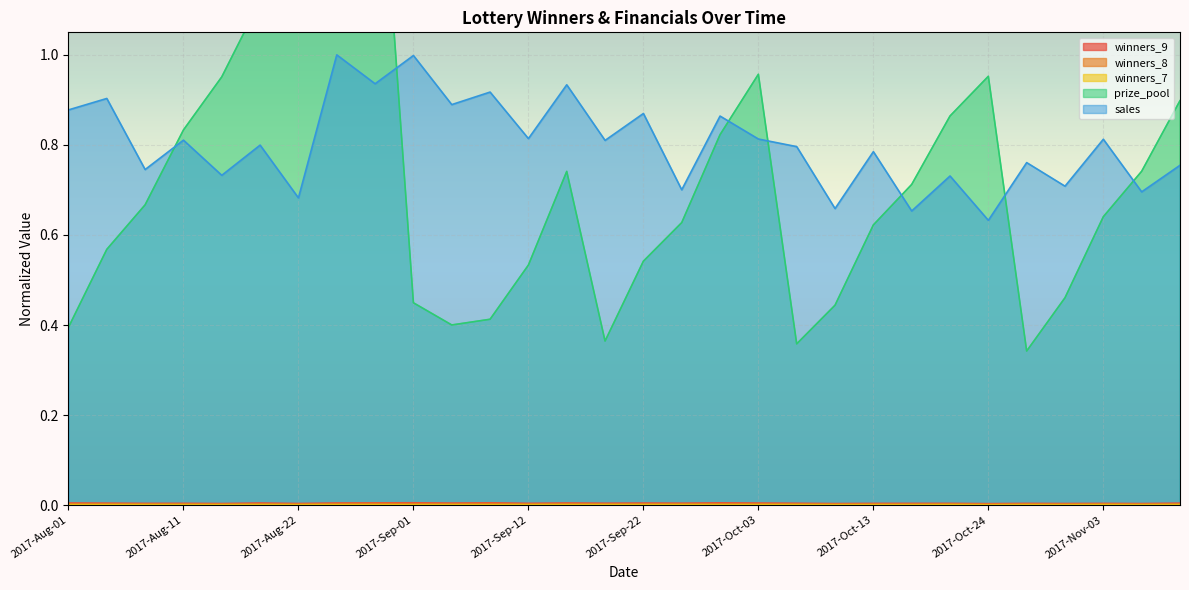

At 2017-Oct-20, list the series in order from smallest to largest.

winners_7, winners_8, winners_9, sales, prize_pool